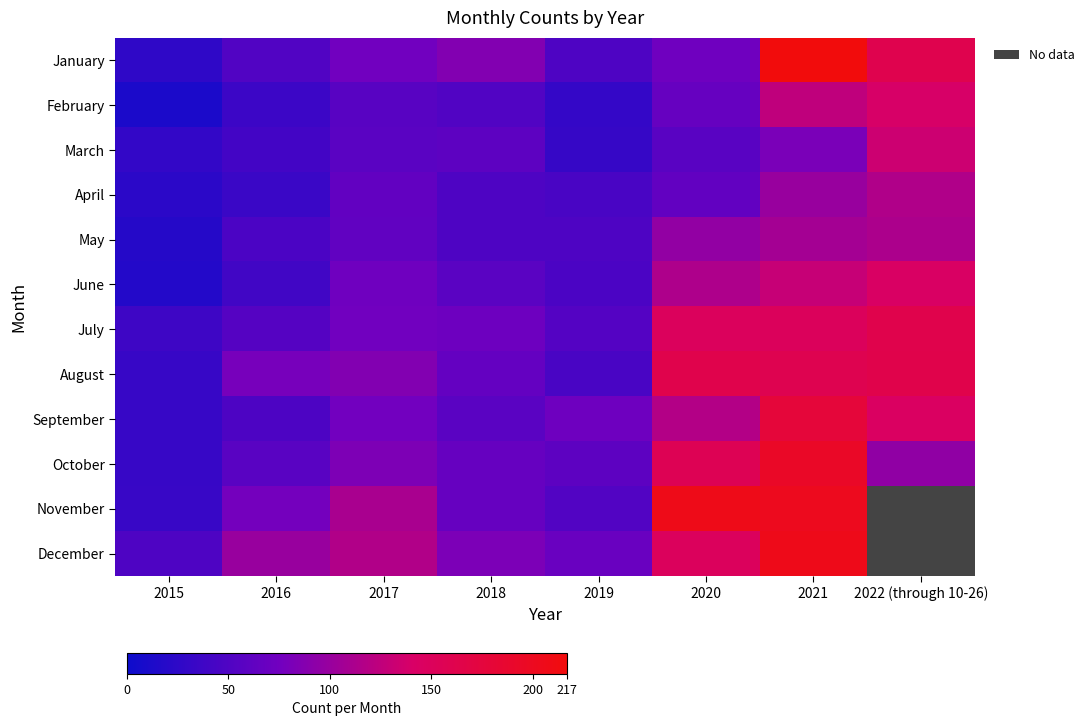

Count the number of categories in the chart.

8